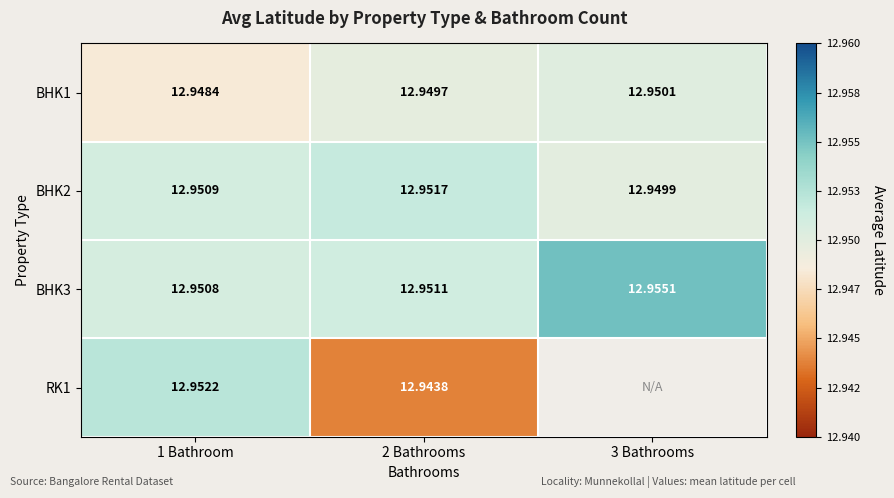

True or false: BHK1 has a value of 13.0 at 3 Bathrooms.

True